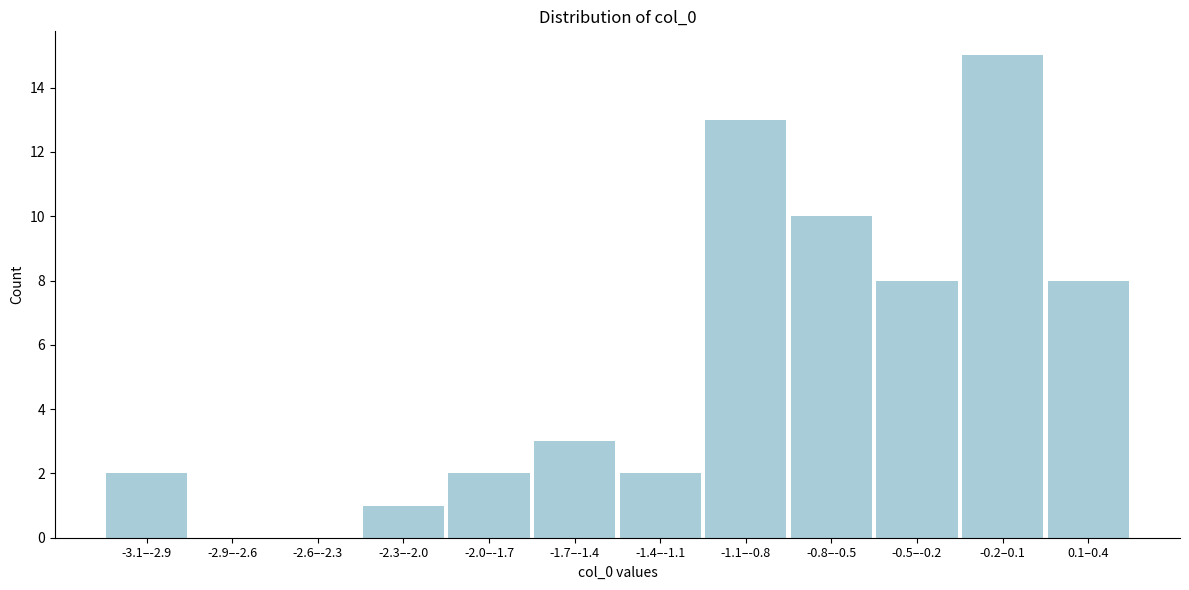

Reading right to left, transcribe all the data shown in this chart.

0.1–0.4=8	-0.2–0.1=15	-0.5–-0.2=8	-0.8–-0.5=10	-1.1–-0.8=13	-1.4–-1.1=2	-1.7–-1.4=3	-2.0–-1.7=2	-2.3–-2.0=1	-2.6–-2.3=0	-2.9–-2.6=0	-3.1–-2.9=2